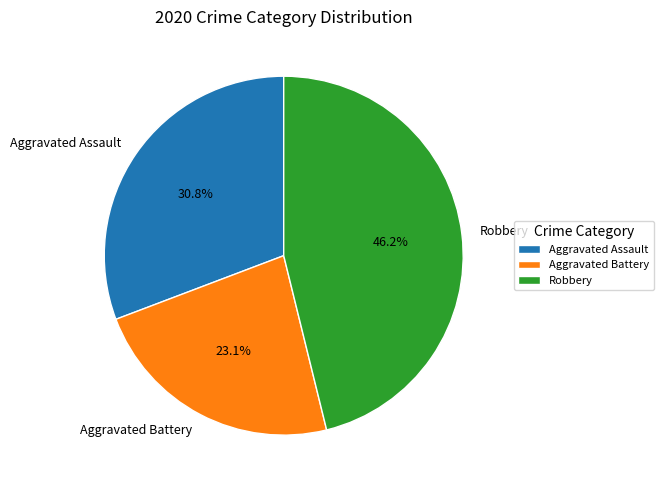

How many segments does this pie chart have?

3